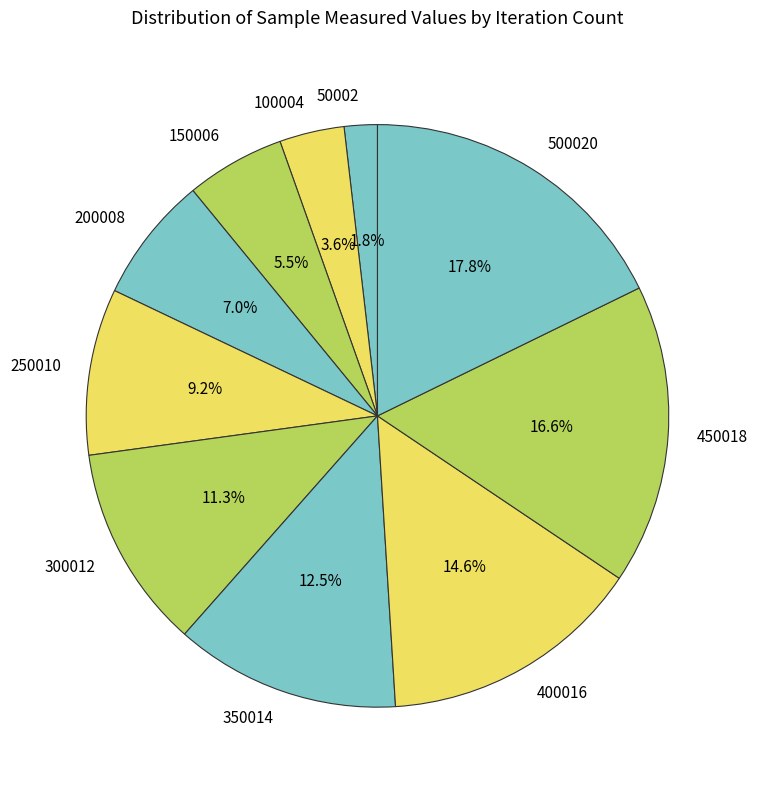

Count the number of slices in the pie.

10